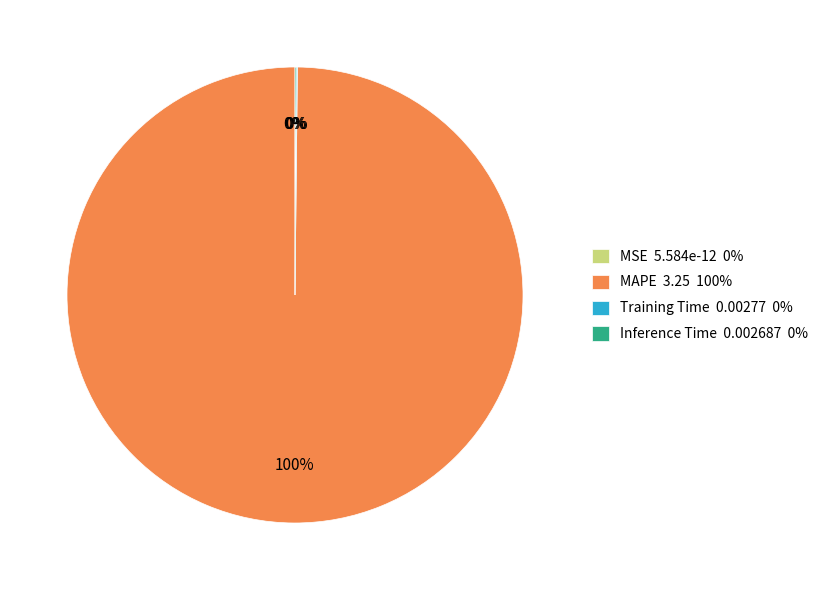

Which has a higher value, Training Time or MAPE?

MAPE